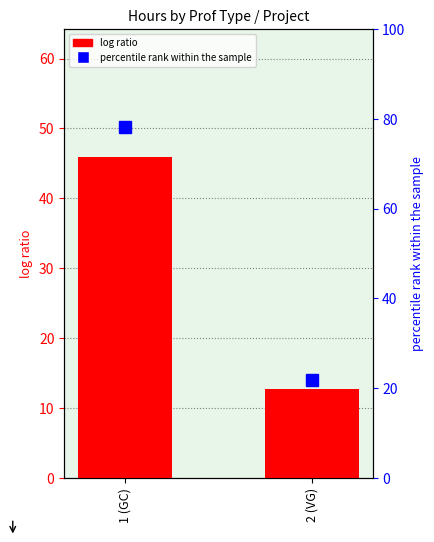

Where is log ratio nearest to the value 29?

2 (VG)